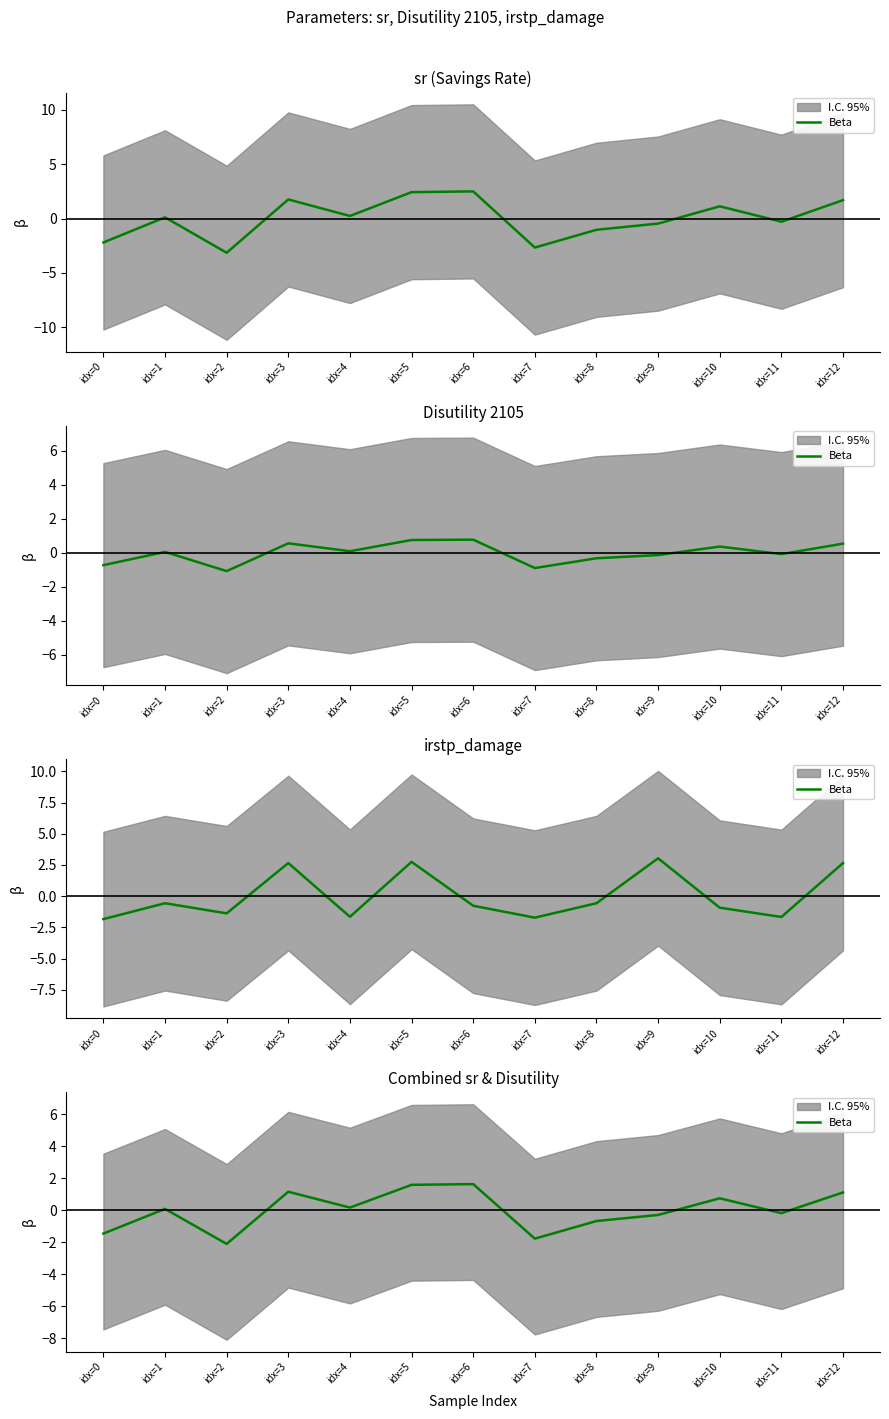

What is the change in value from idx=11 to idx=12?

+1.3